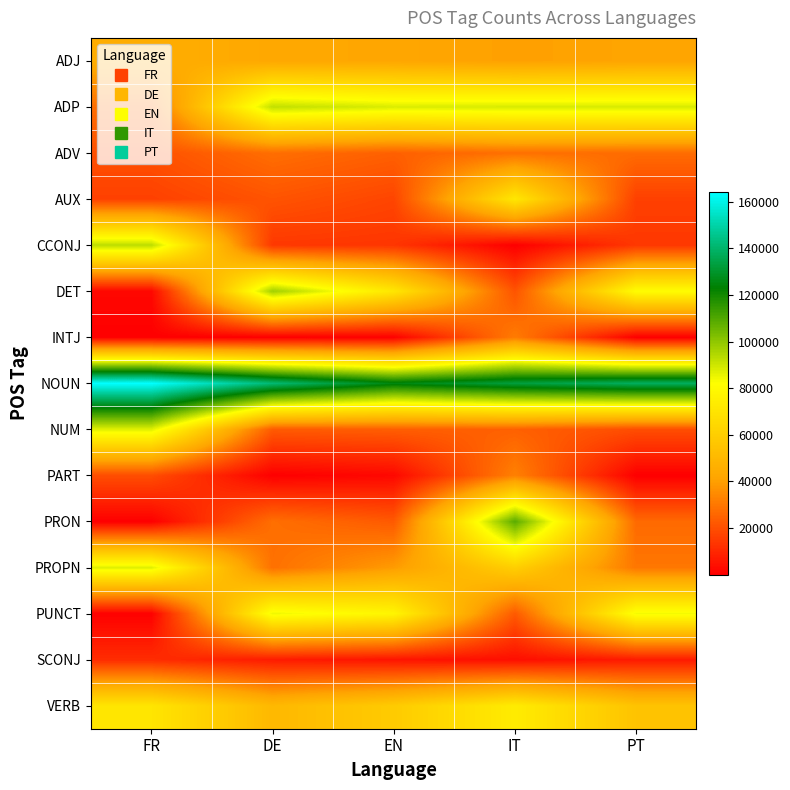

Which category has the highest value across all series?

FR